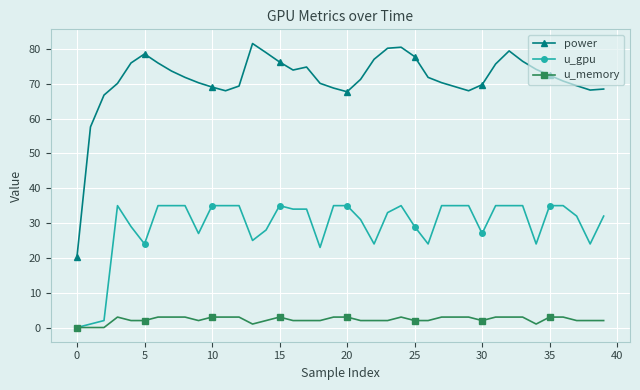

List the series in order of their peak value, lowest first.

u_memory, u_gpu, power